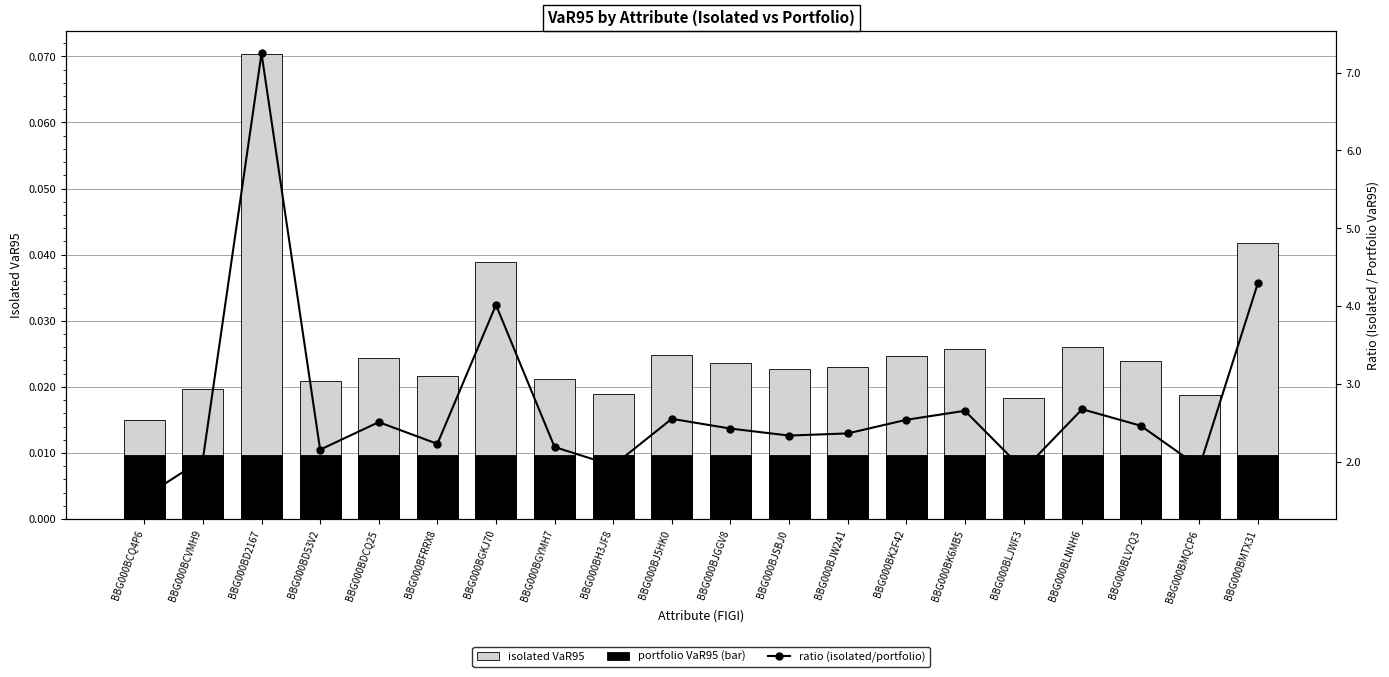

Where is ratio (isolated/portfolio) nearest to the value 4?

BBG000BGKJ70